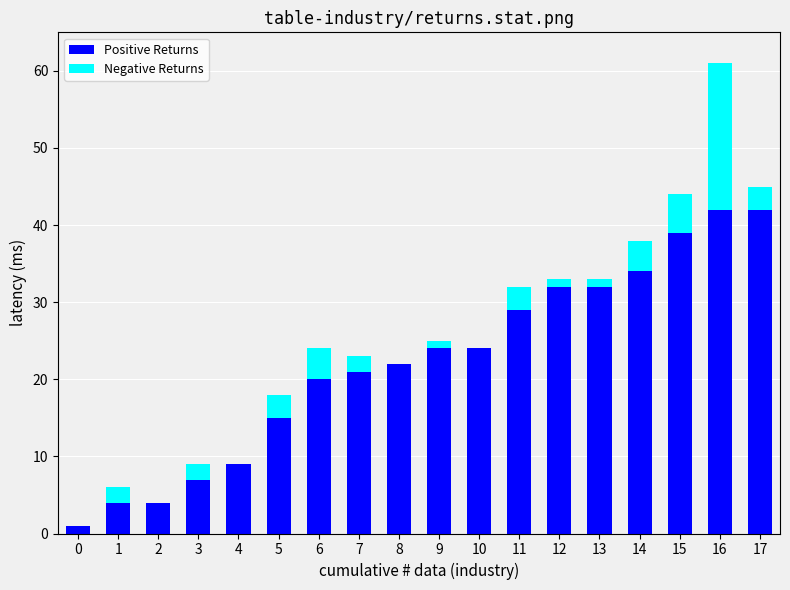

True or false: Positive Returns has a value of 32 at 13.

True